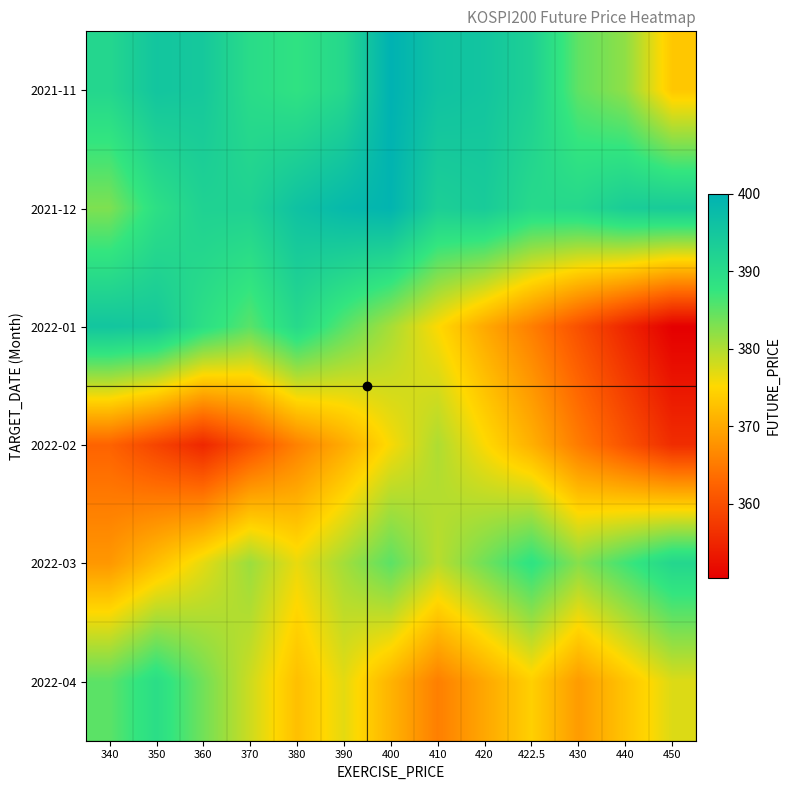

Reading left to right, what are all the values shown in this chart?

2021-11: 340=391.1	350=395.3	360=394.6	370=389.9	380=388.4	390=390.9	400=400.0	410=396.1	420=395.4	422.5=392.6	430=384.9	440=381.9	450=373.4
2021-12: 340=383.0	350=389.0	360=392.2	370=392.3	380=396.1	390=398.2	400=399.4	410=393.0	420=393.9	422.5=390.4	430=390.9	440=393.5	450=393.9
2022-01: 340=395.3	350=394.6	360=389.1	370=385.2	380=390.5	390=385.2	400=380.5	410=375.3	420=370.1	422.5=365.5	430=360.2	440=355.1	450=350.4
2022-02: 340=362.5	350=358.8	360=355.2	370=360.4	380=365.8	390=370.2	400=375.6	410=380.1	420=375.4	422.5=370.9	430=365.2	440=360.6	450=355.9
2022-03: 340=368.2	350=372.4	360=376.8	370=381.2	380=376.5	390=380.8	400=385.1	410=379.4	420=383.8	422.5=388.2	430=382.5	440=386.8	450=391.1
2022-04: 340=385.1	350=389.4	360=383.8	370=378.2	380=372.5	390=376.9	400=371.2	410=365.6	420=369.9	422.5=374.2	430=368.6	440=372.9	450=377.3